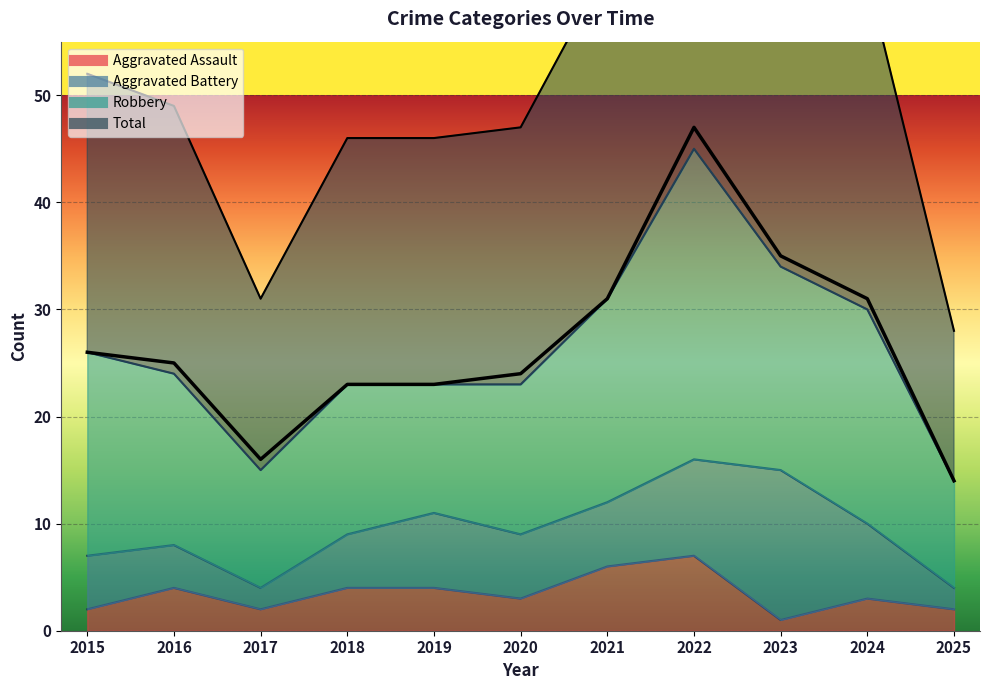

At which category is the sum across all series the highest?

2022